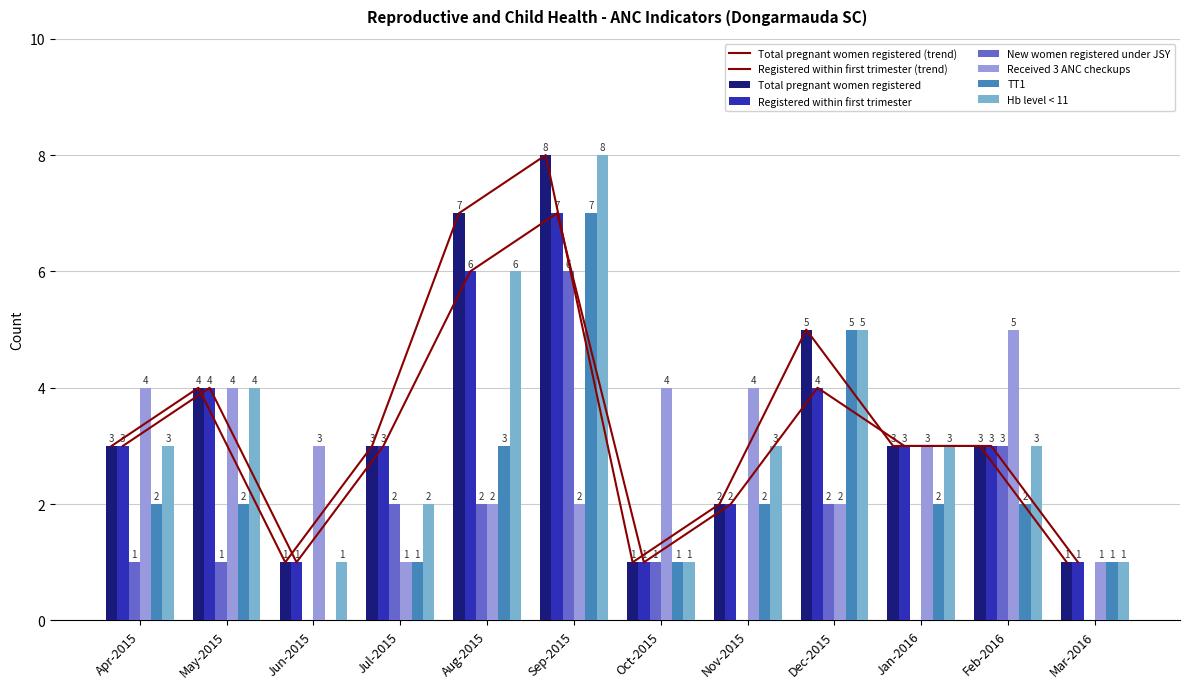

What is the sum of all Registered within first trimester values?

38